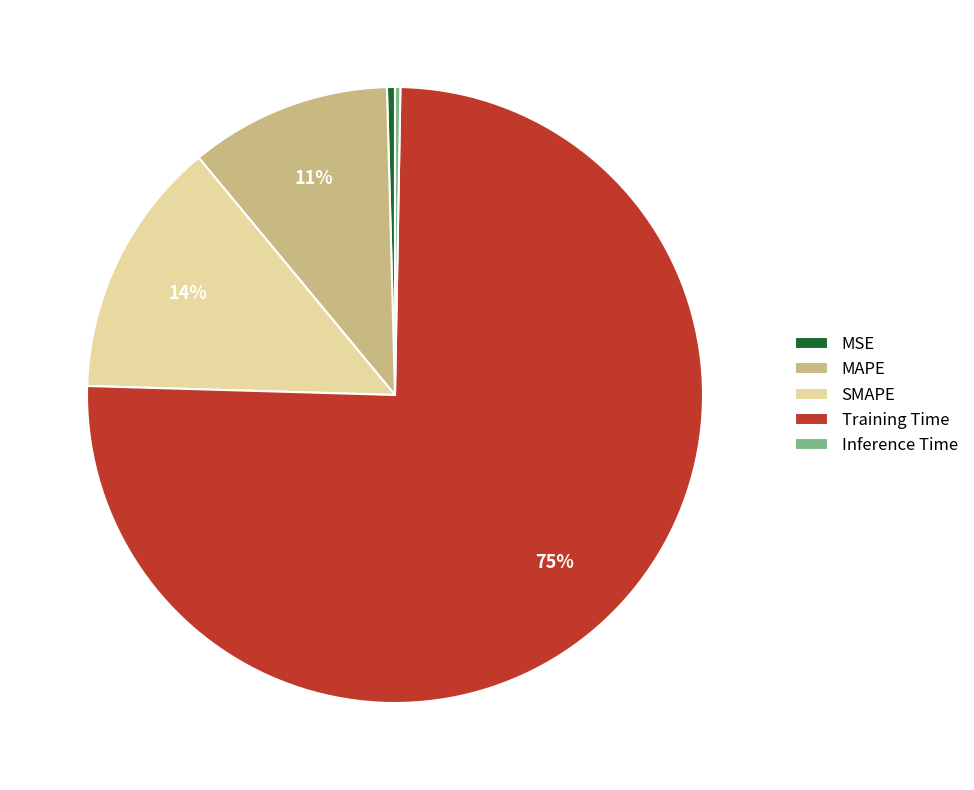

Do Training Time and SMAPE together represent more than half of the pie?

Yes